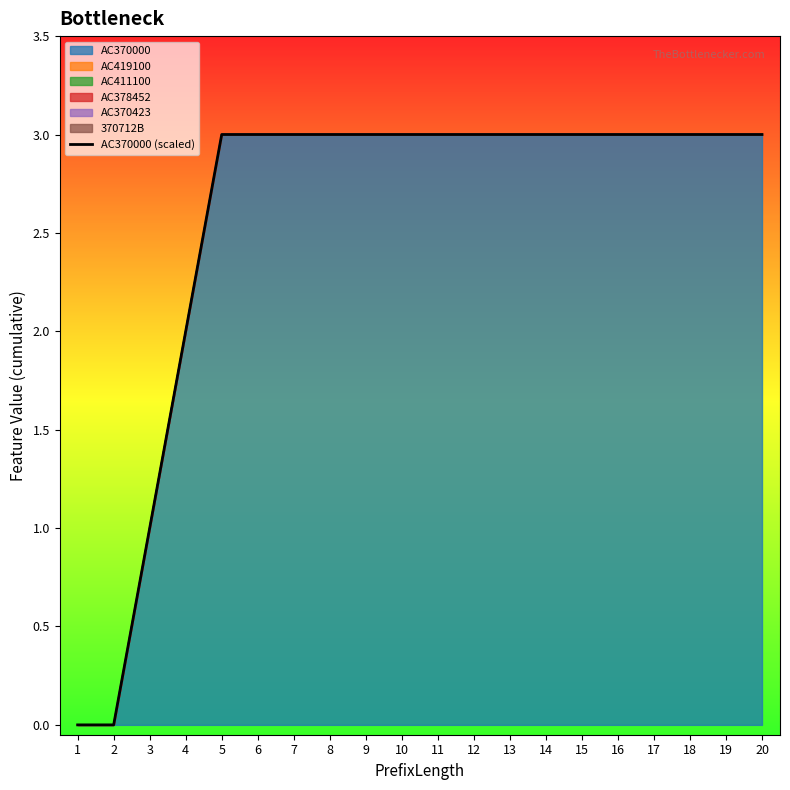

Is it true that the value at 14 is 3?

True